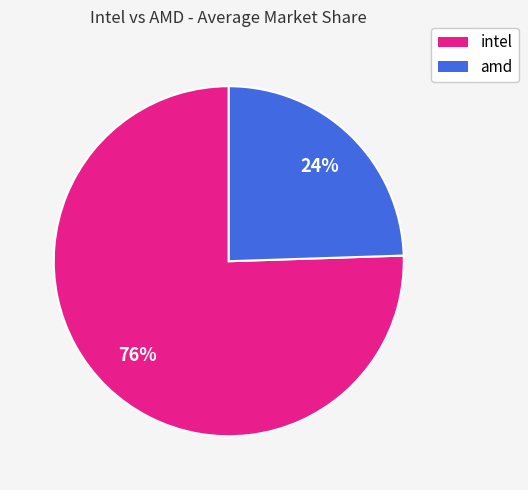

Is there a majority slice in this chart?

Yes